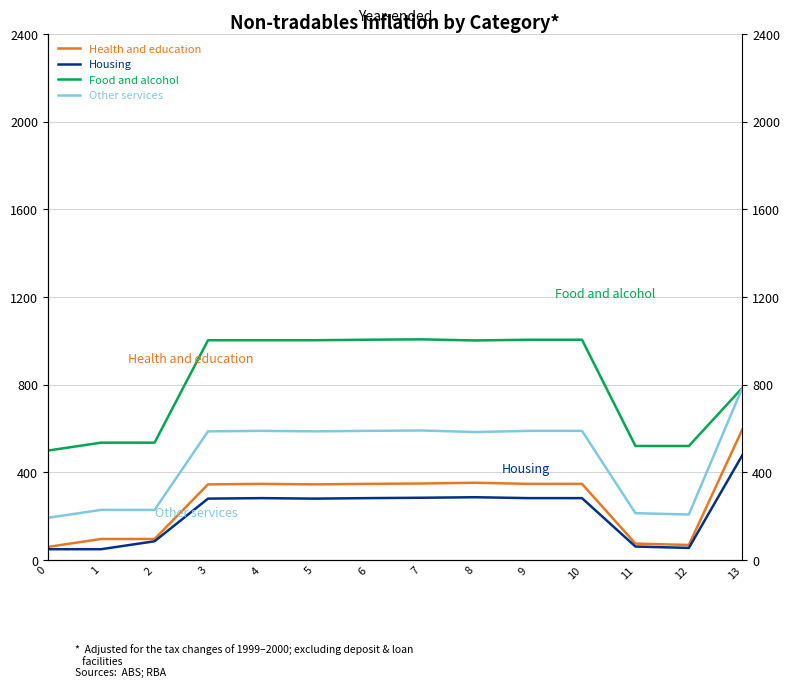

What is the difference between the highest and lowest values at 6?

722.6